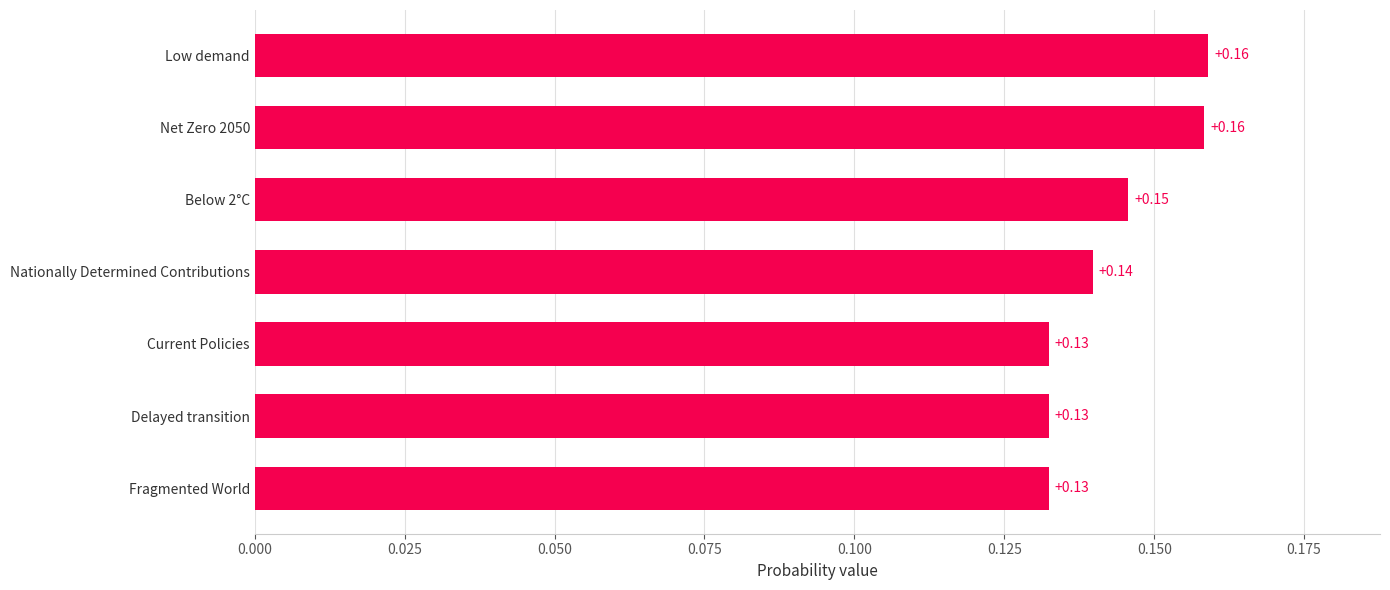

Between Delayed transition and Nationally Determined Contributions, which is larger?

Nationally Determined Contributions